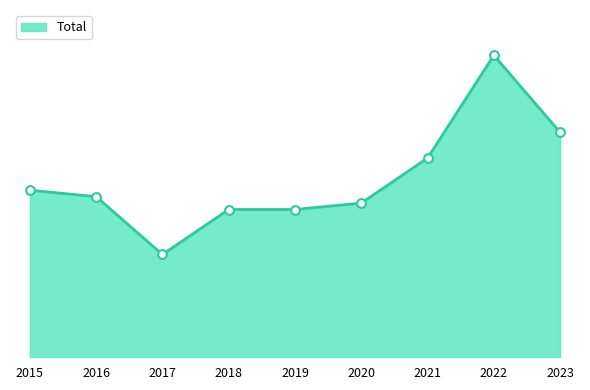

What is the change in value from 2015 to 2016?

-1